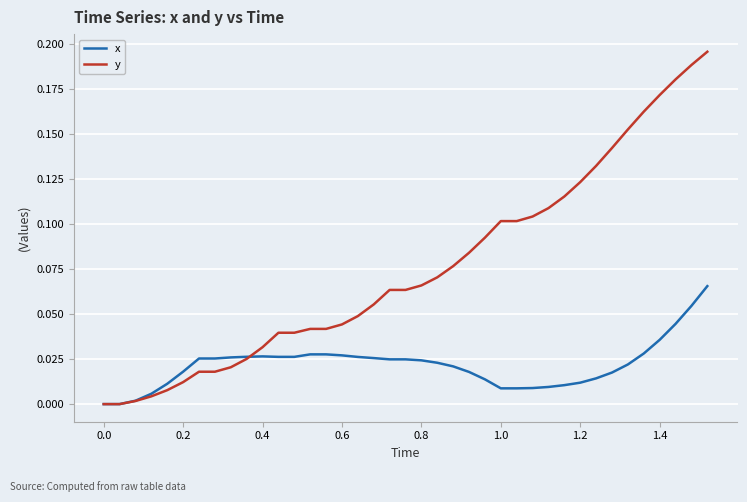

Rank the series by their maximum value, from lowest to highest.

x, y